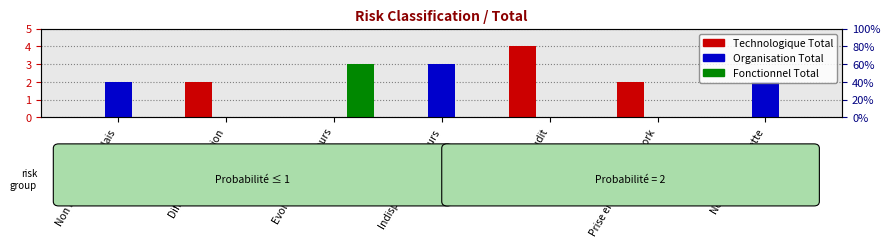

What are all the series names shown in the legend?

Technologique Total, Organisation Total, Fonctionnel Total